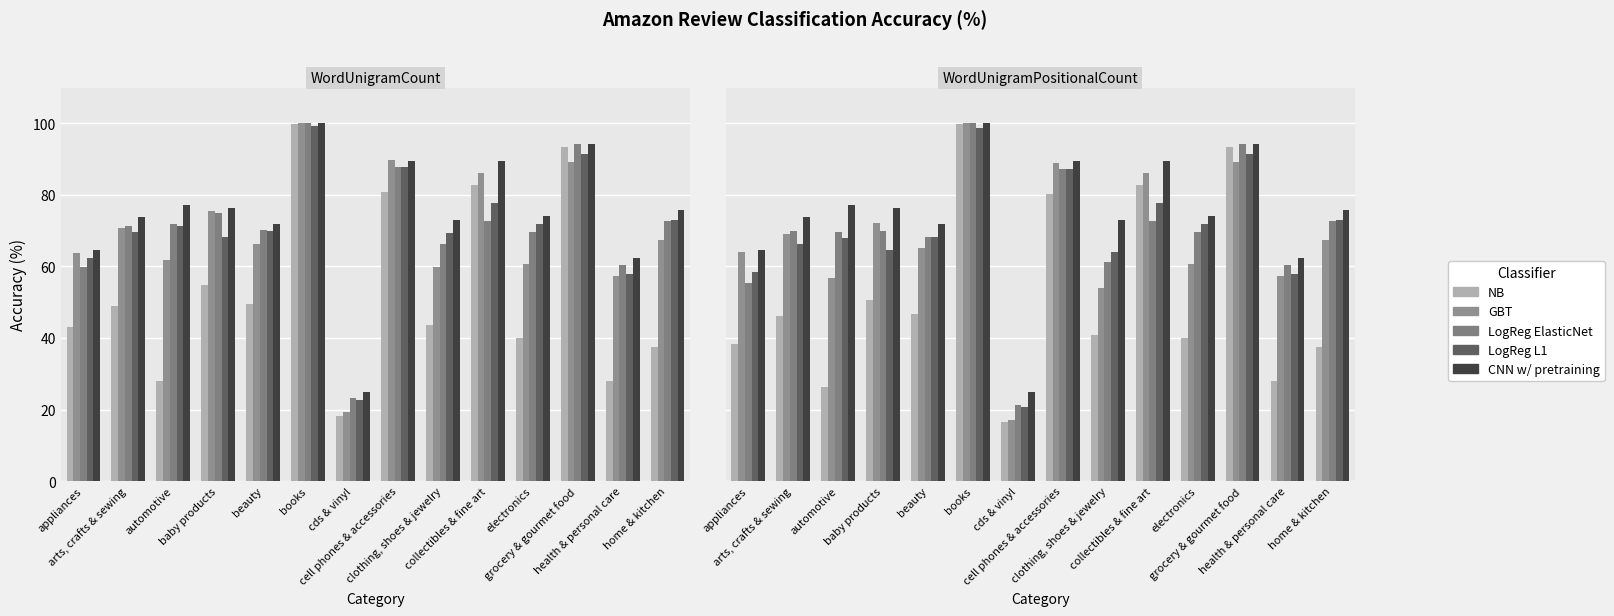

What is the maximum value shown in the chart?

100.0